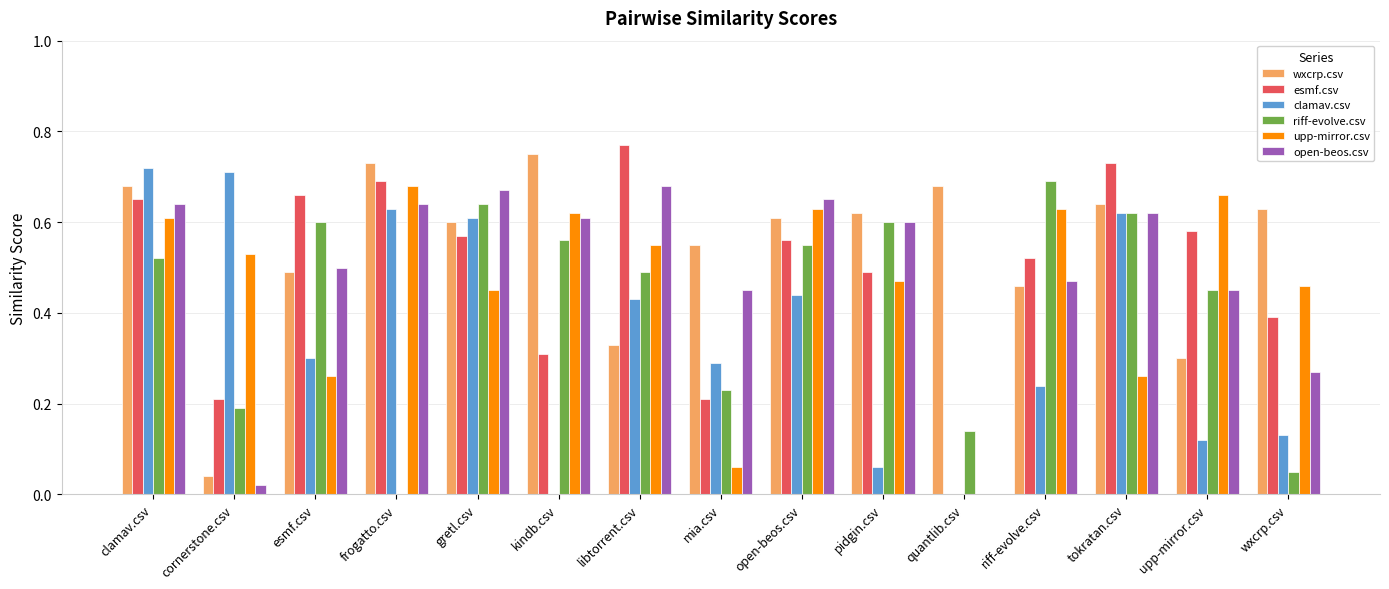

What is the sum of the upp-mirror.csv values at clamav.csv and upp-mirror.csv?

1.3